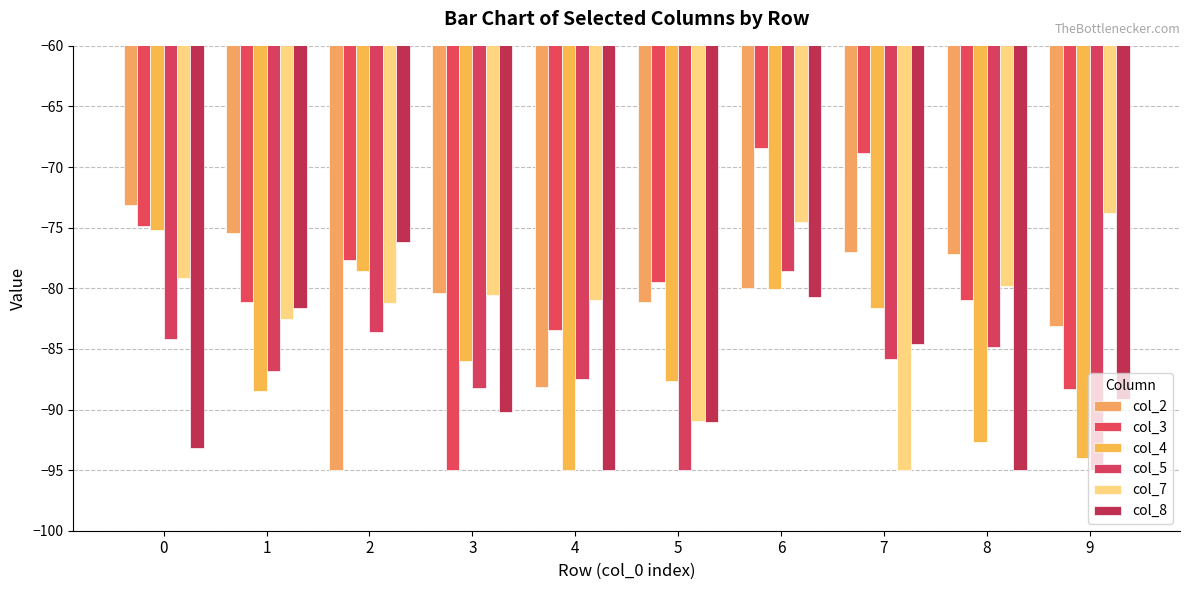

What is the greatest value displayed?

-68.4